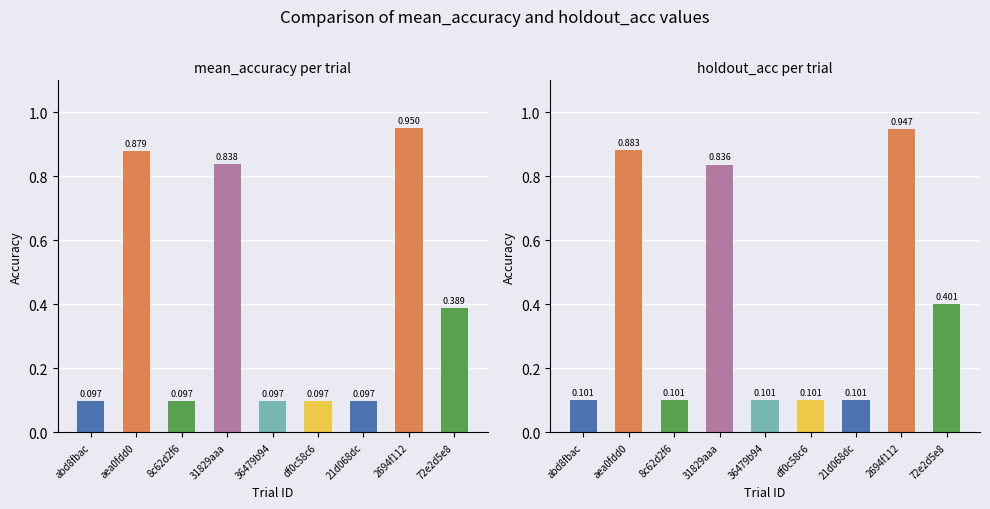

List the labels in order of mean_accuracy value, smallest first.

abd8fbac, 8c62d2f6, 36479b94, 21d068dc, df0c58c6, 72e2d5e8, 31829aaa, aea0fdd0, 2694f112